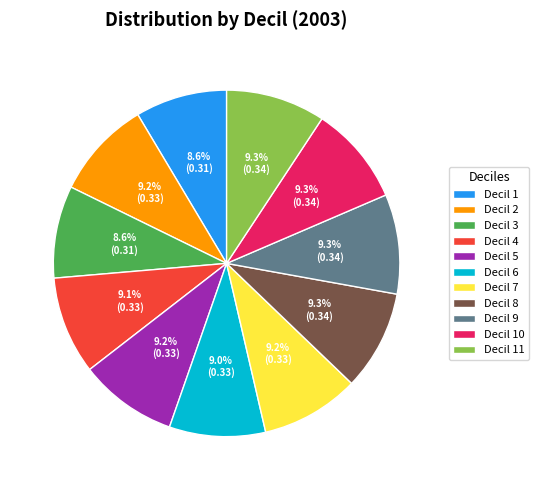

Does Decil 9 account for over 50% of the chart?

No